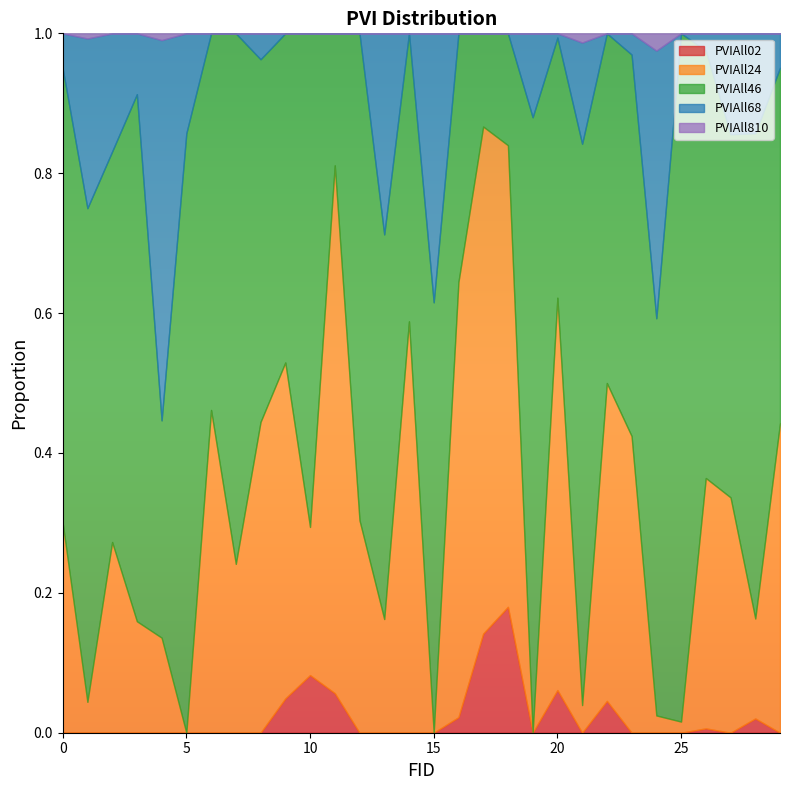

True or false: PVIAll810 has more than 2 interior local peaks.

True